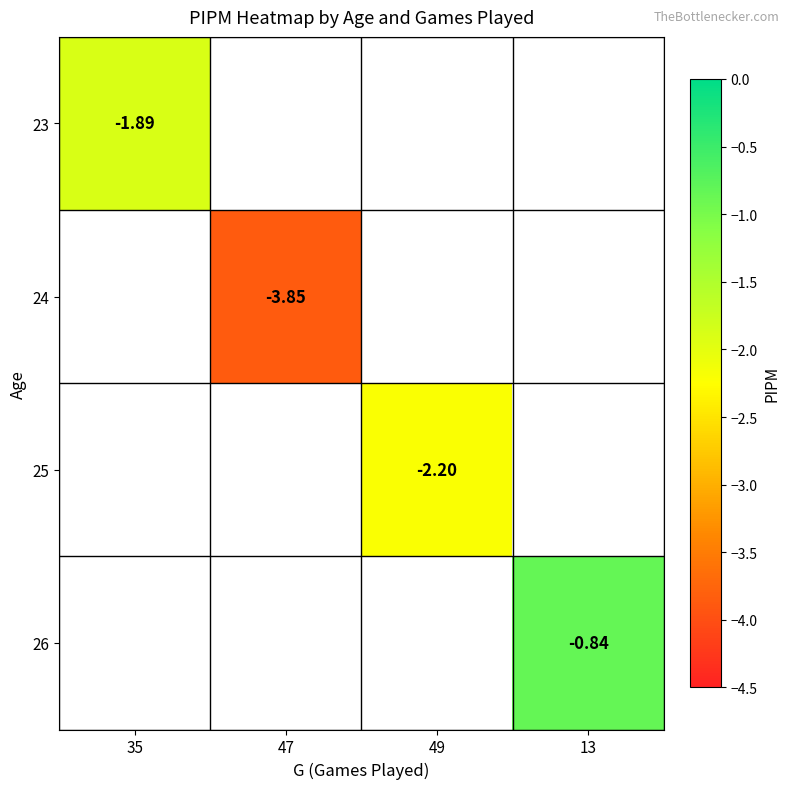

How many series are shown in this chart?

4